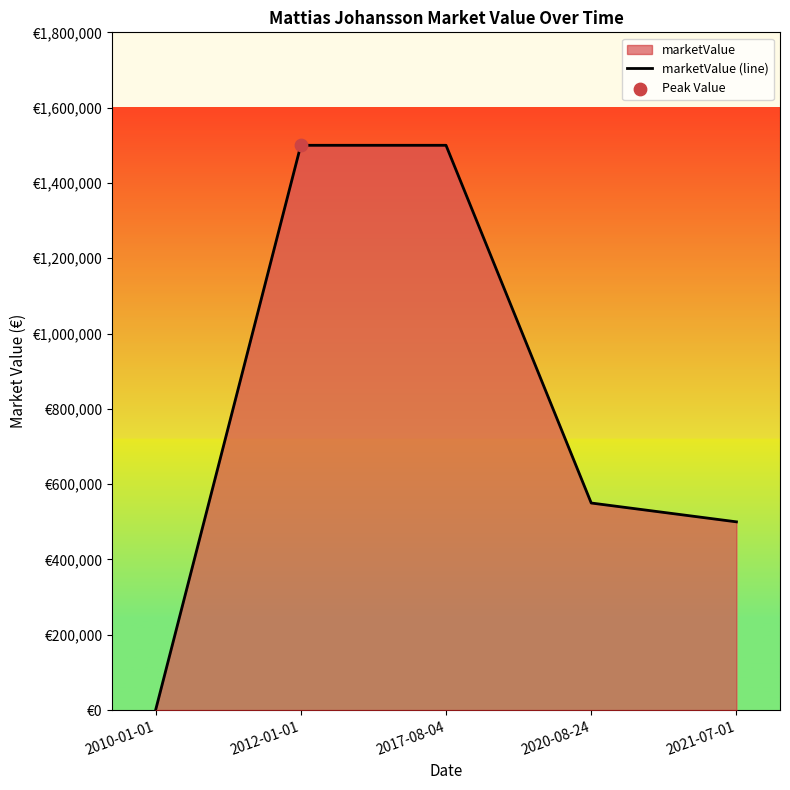

What is the change in value from 2010-01-01 to 2012-01-01?

+1500000